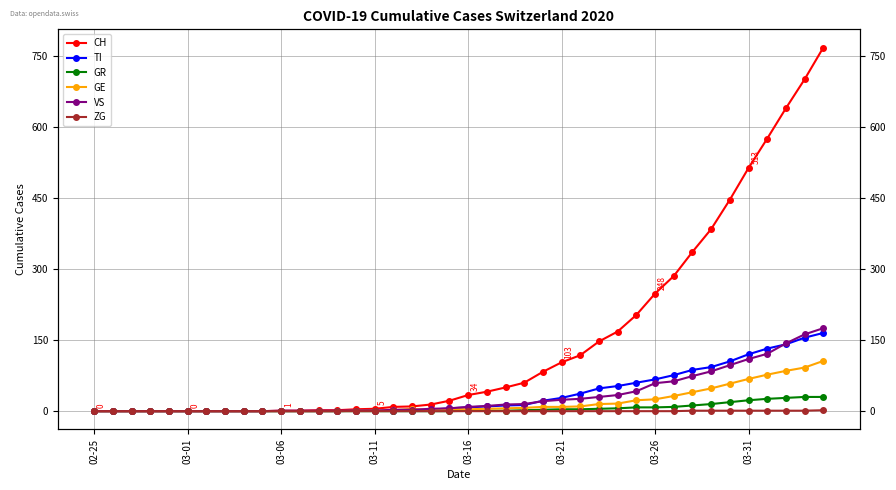

The value of GR at 26 is 4. True or false?

True